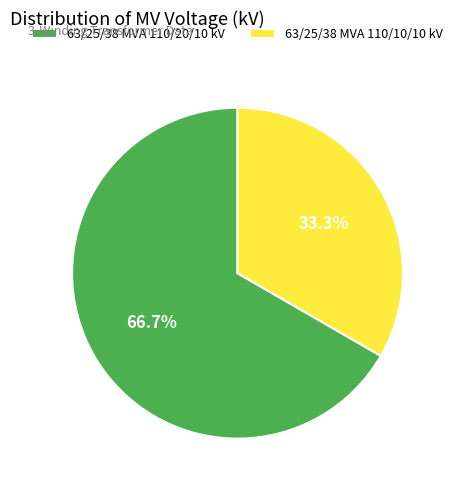

Rank the categories by value from lowest to highest.

63/25/38 MVA 110/10/10 kV, 63/25/38 MVA 110/20/10 kV